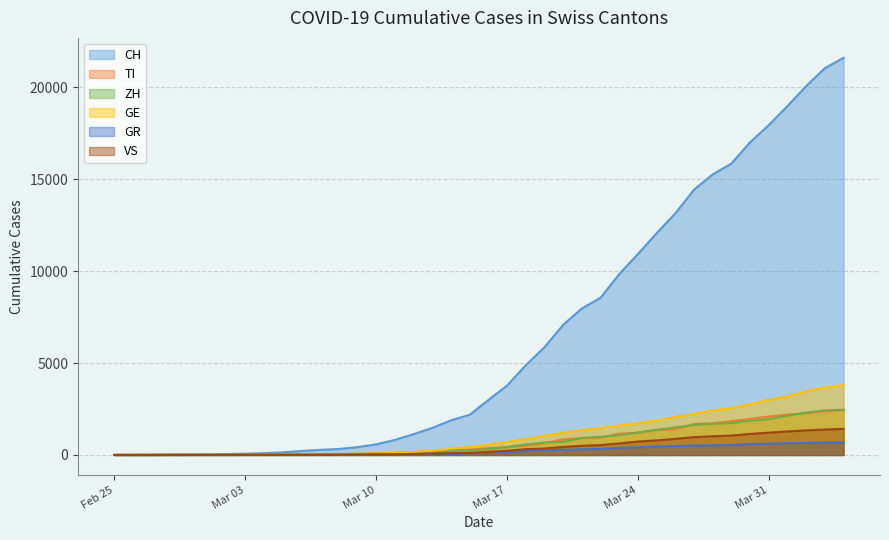

What is the difference between the maximum and second lowest values in the CH series?

21601